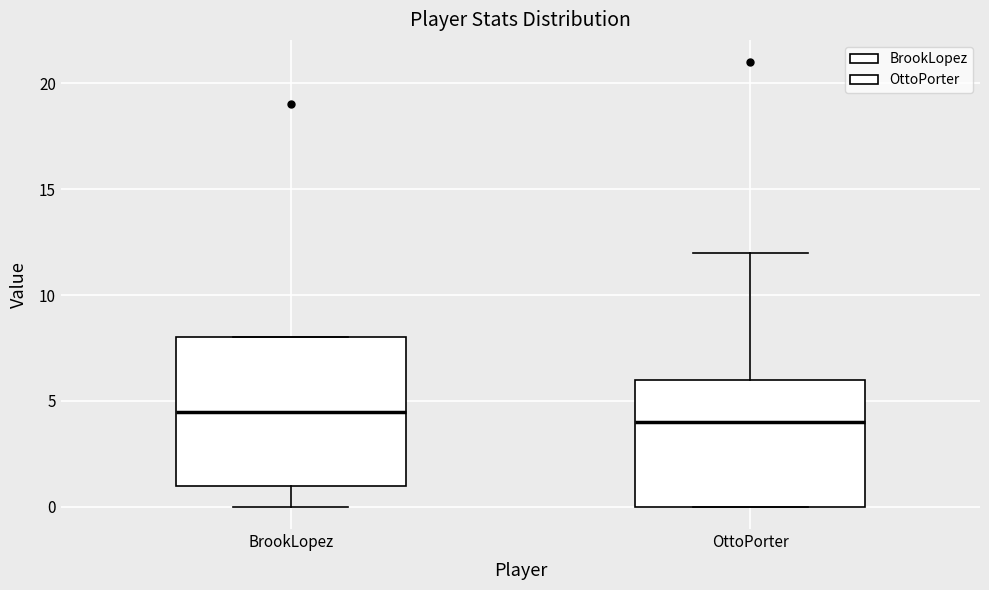

Reading left to right, transcribe this box plot: for each box, give where its median line is, the range the box spans, and where its two whiskers end, as read against the y-axis. The values are not printed on the chart, so give them approximately, as read against the axis.

BrookLopez: median 4.5, box 1.0 to 8.0, whiskers 0.0 to 8.0
OttoPorter: median 4.0, box 0.0 to 6.0, whiskers 0.0 to 12.0